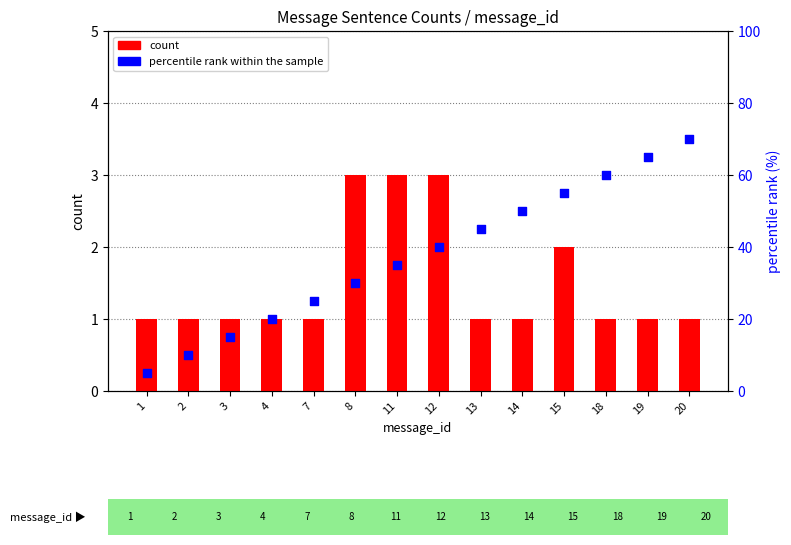

At how many categories does at least one series exceed 65?

1